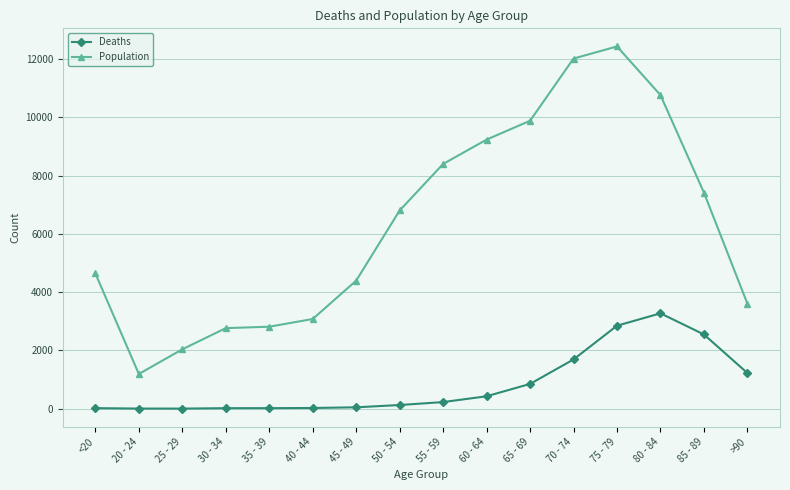

At which label does Population reach its minimum?

20 - 24